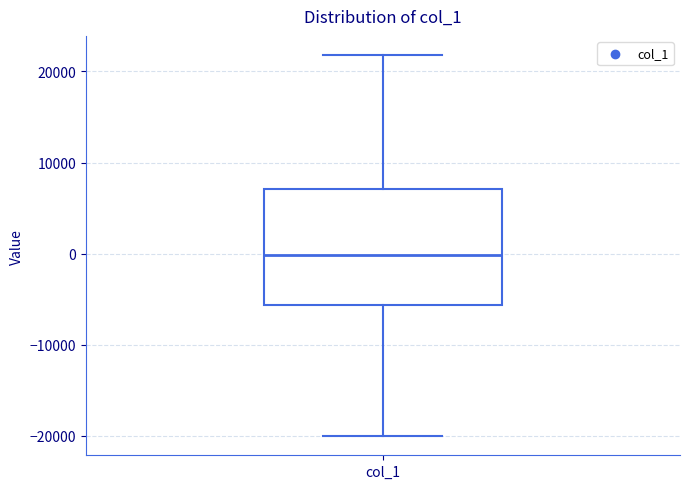

Where is the lower edge of the box for col_1 on the y-axis? The values are not printed on the chart, so give them approximately, as read against the axis.

-6000